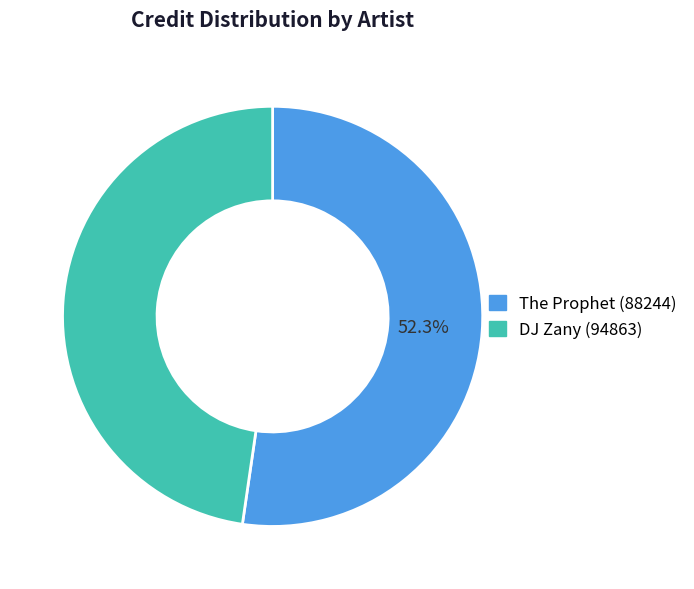

What percentage is NOT represented by The Prophet (88244)?

47.7%